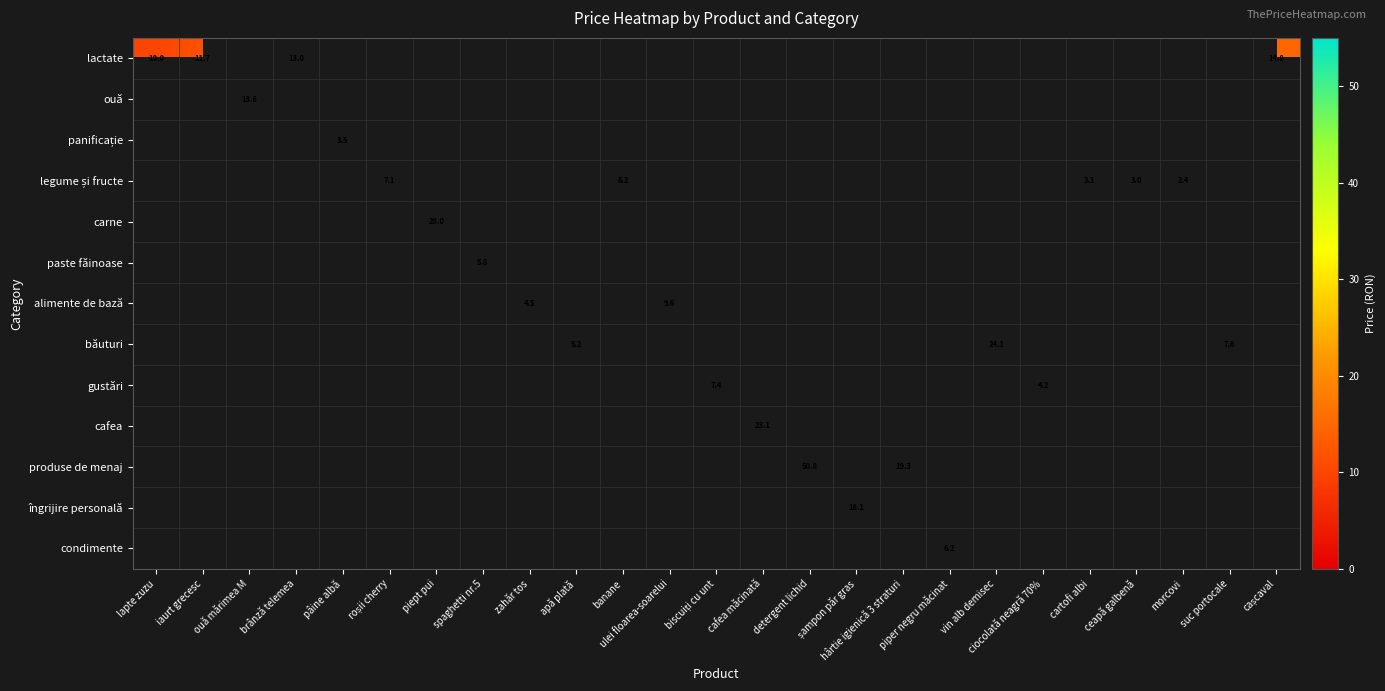

At how many categories does at least one series exceed 29?

1